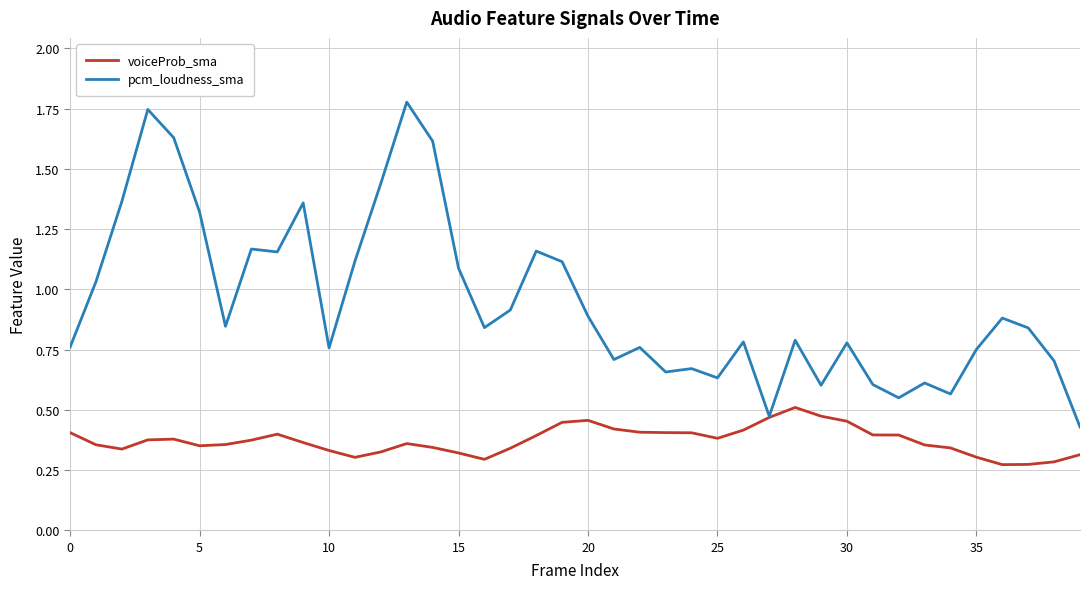

At how many categories does at least one series exceed 0?

40